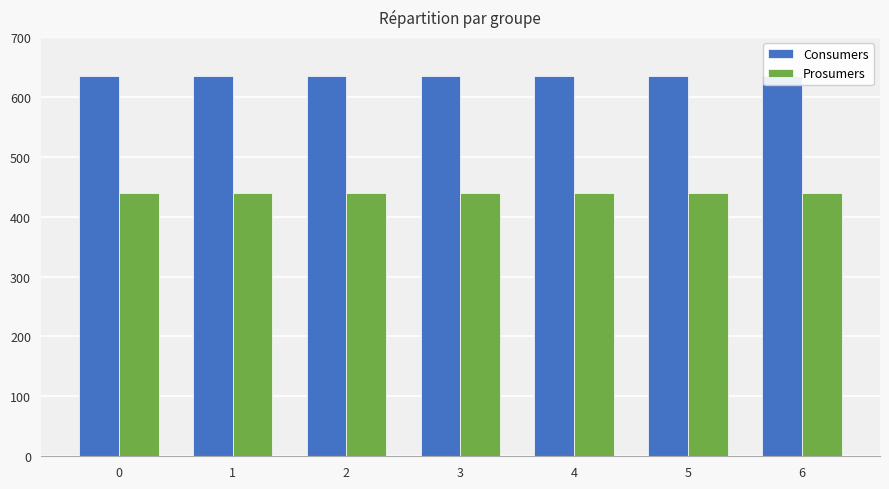

Count the number of categories in the chart.

7